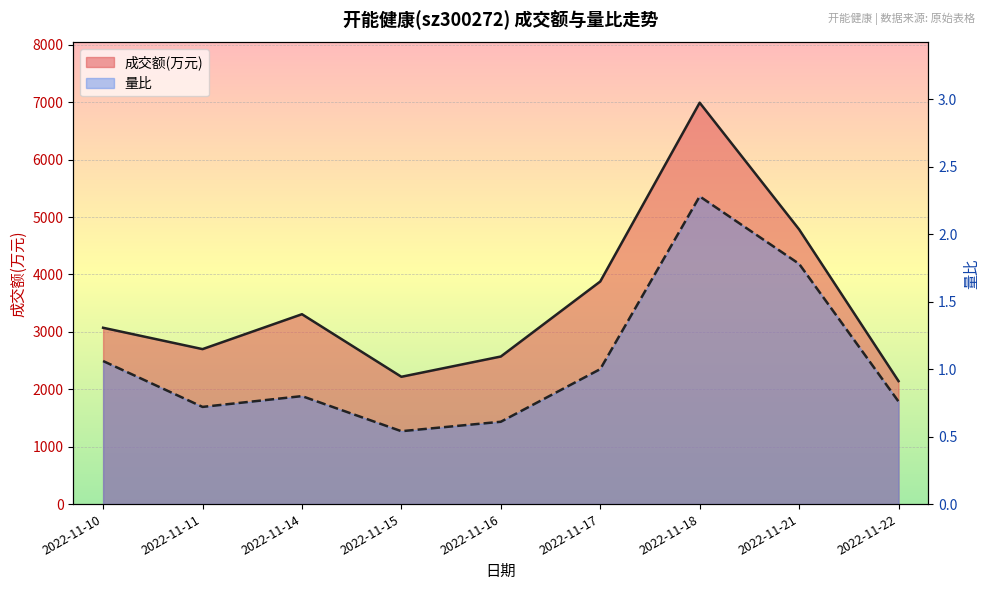

Where is 量比 nearest to the value 1?

2022-11-17